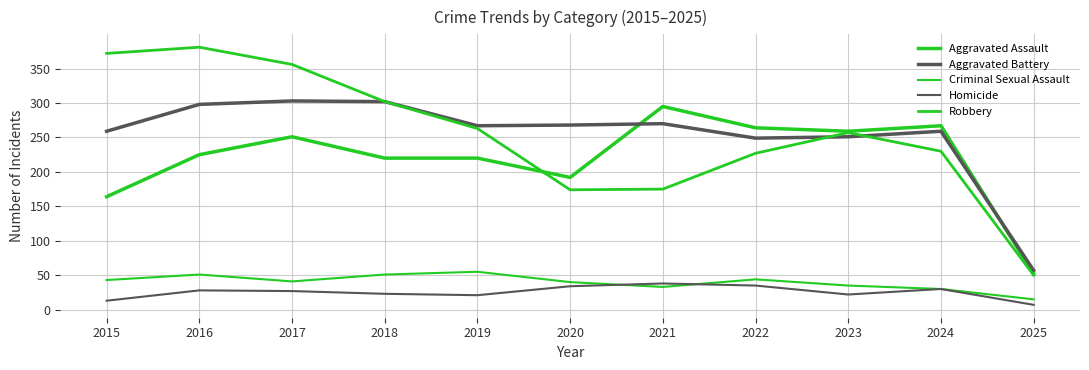

Is it true that Robbery equals 381 at 2016?

True